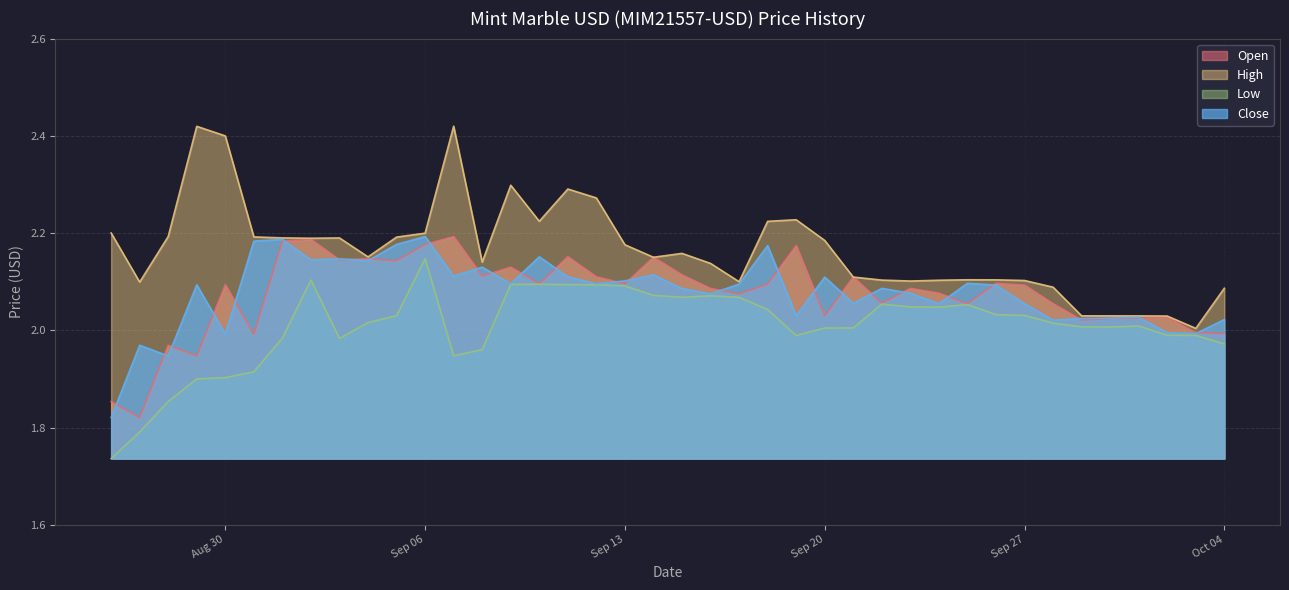

Where is the first local minimum for High?

2022-08-27